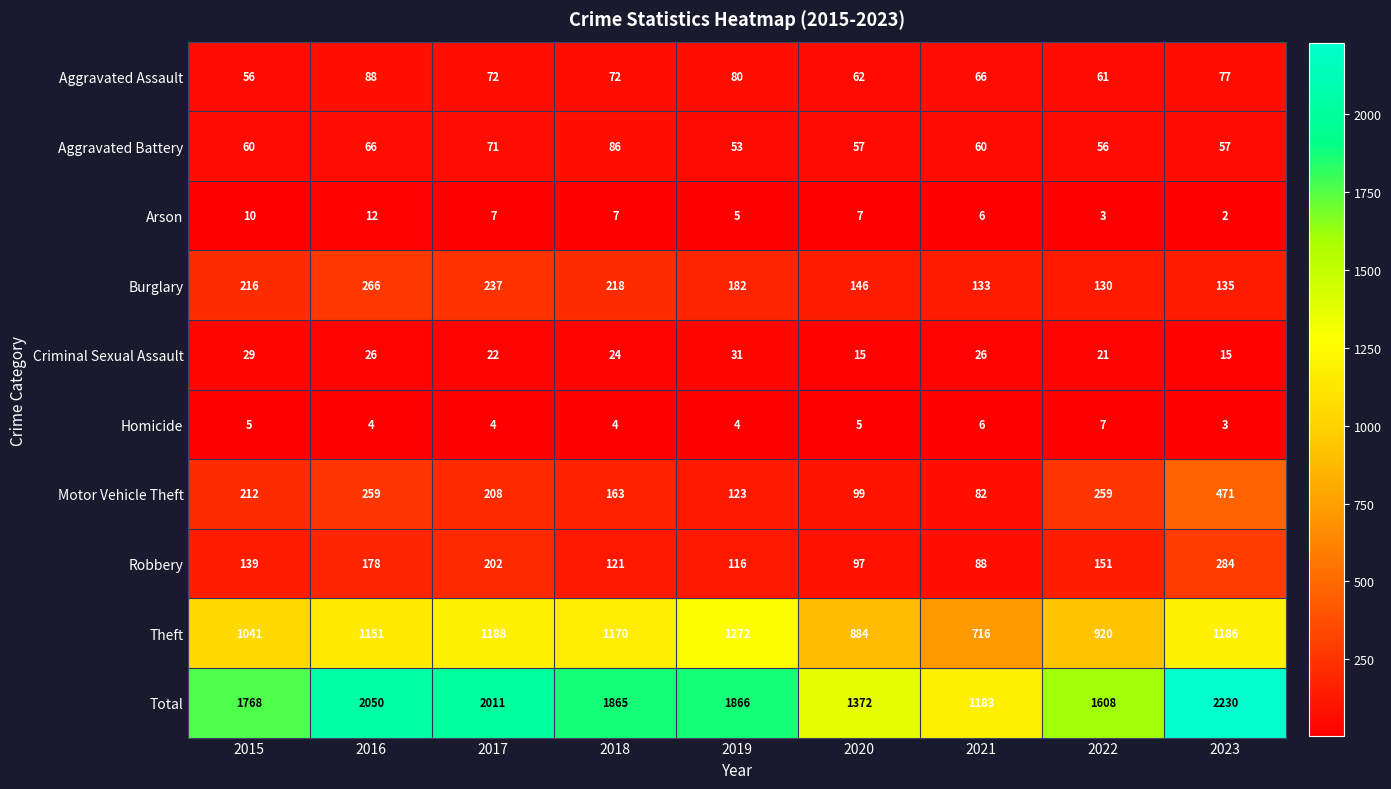

Count the number of data series in this chart.

10